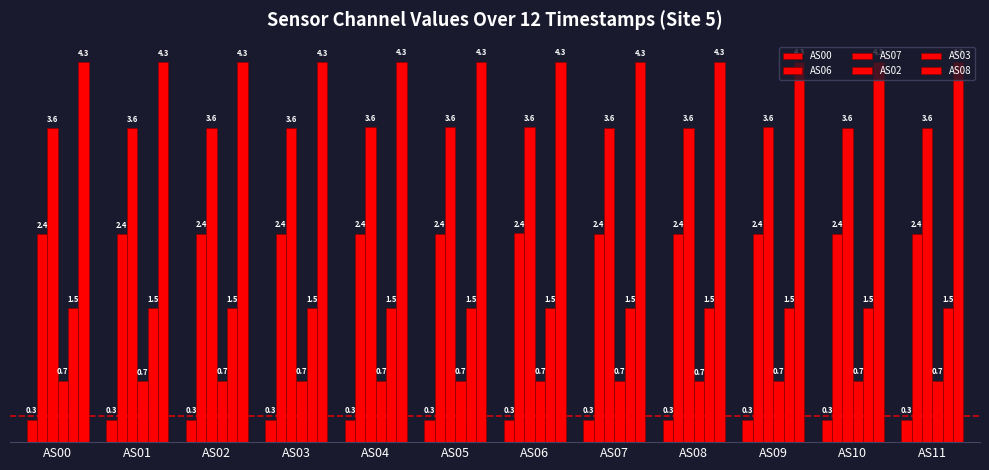

Where is AS08 nearest to the value 4?

AS01